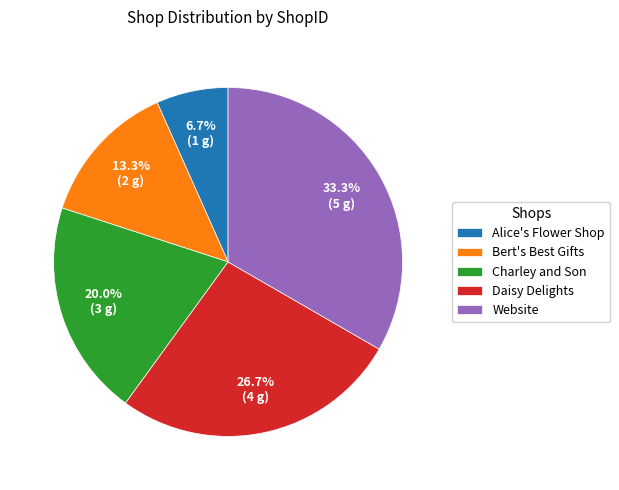

What is the ratio of the value at Website to the value at Bert's Best Gifts?

2.5